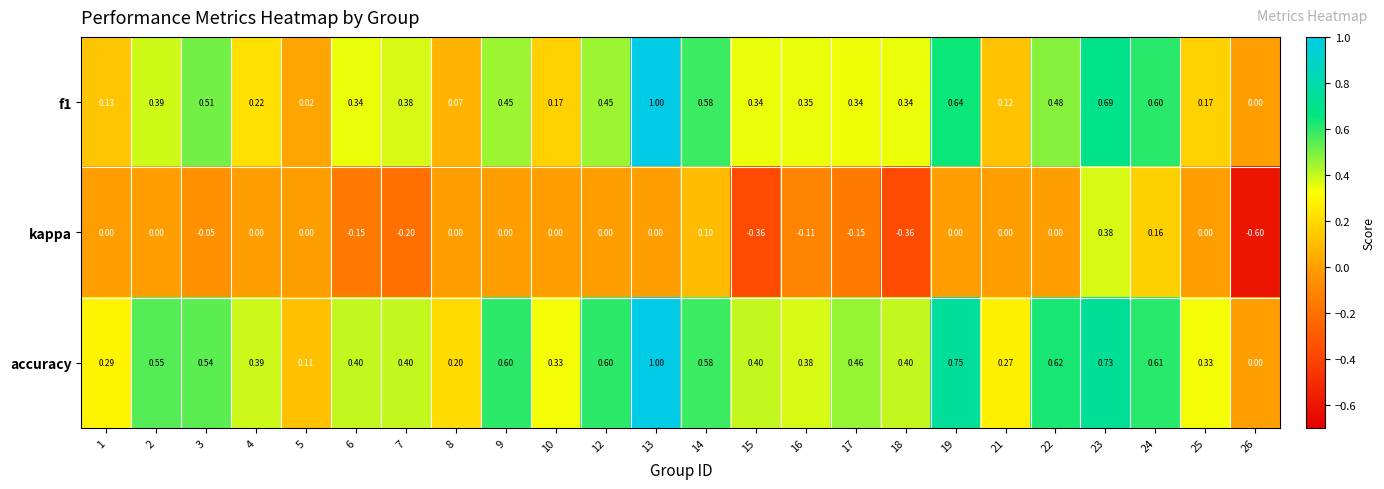

Is the value of kappa at 1 greater than the value of f1 at 10?

No